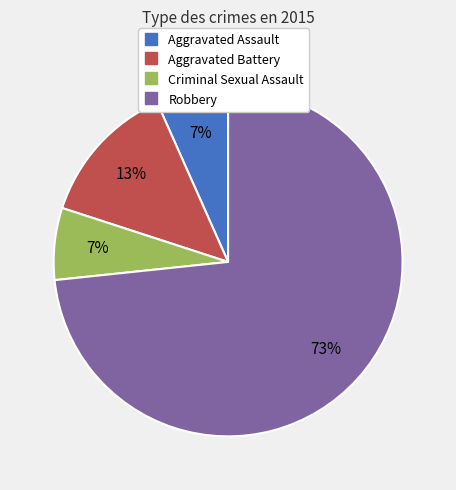

To the nearest percent, what is the average slice percentage?

25%